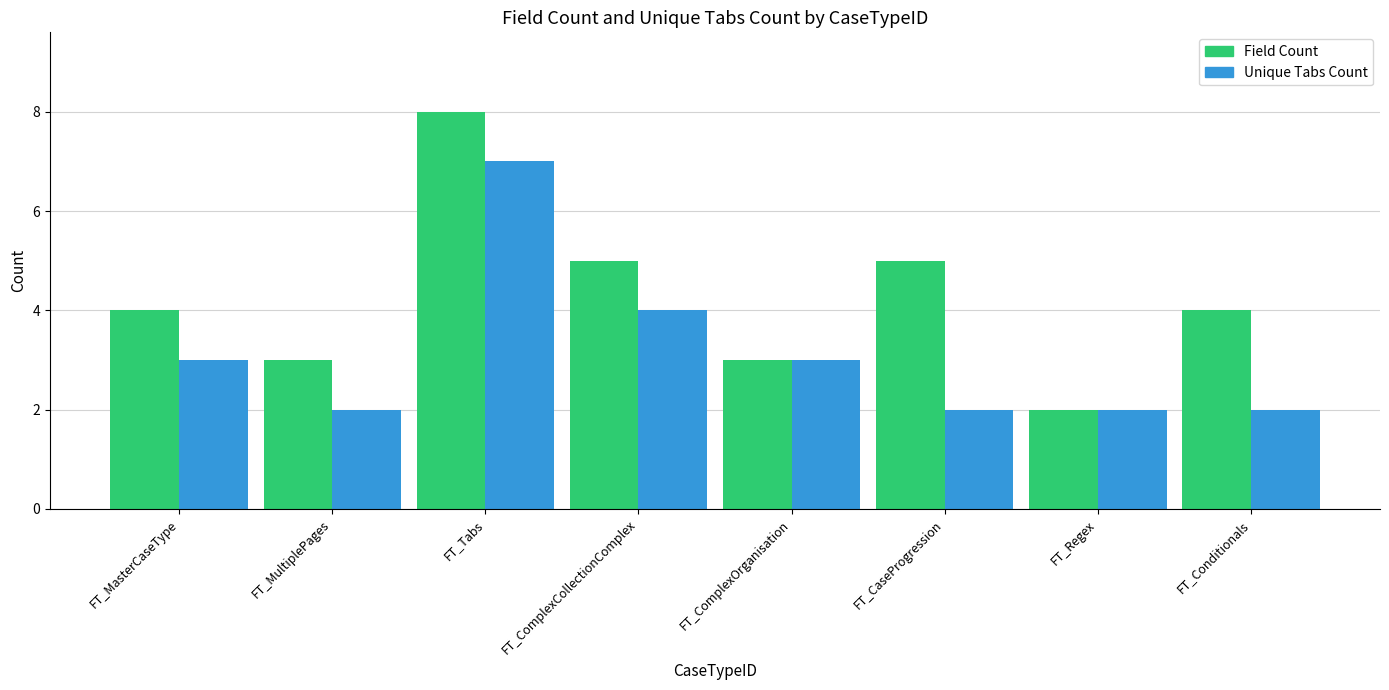

What is the value of the Field Count bar at the 5th from the left?

3